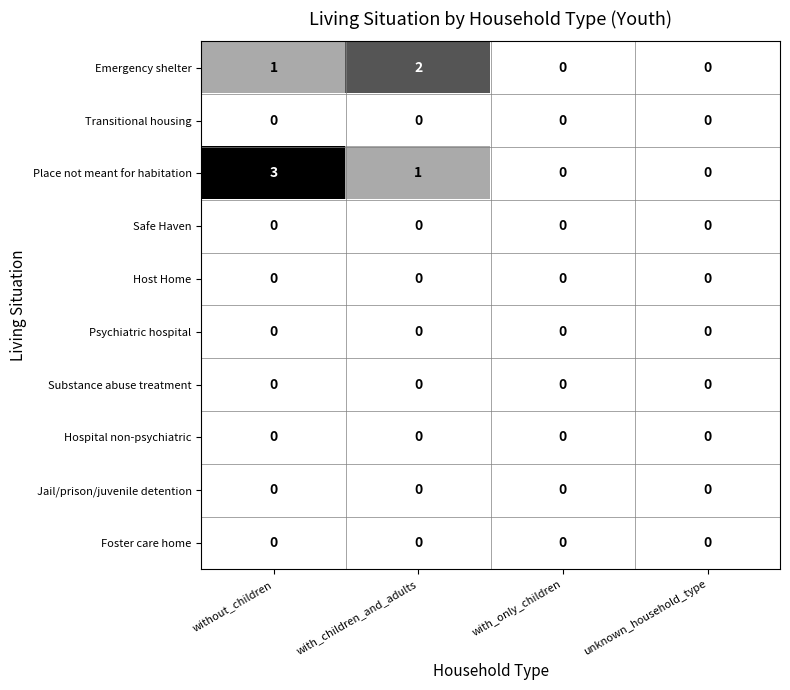

What is the difference between the maximum and minimum values in the Place not meant for habitation series?

3